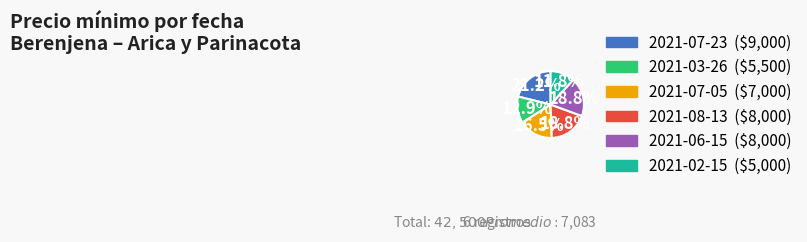

To the nearest percent, what is the combined percentage of 2021-08-13 and 2021-06-15?

38%